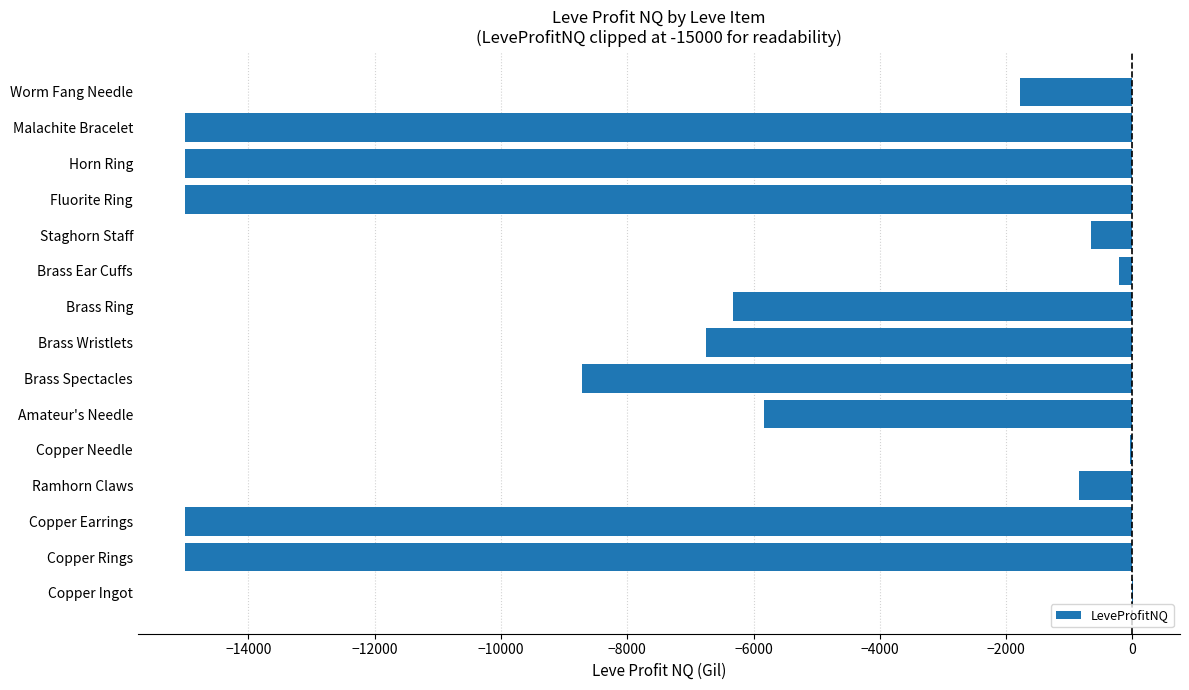

The chart shows a value of -9502.7 at Fluorite Ring. True or false?

False